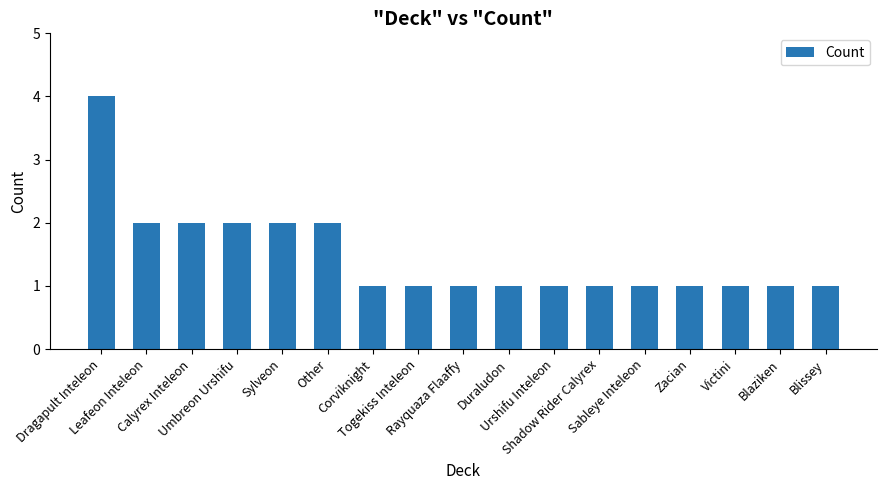

Reading right to left, list all the values displayed in this chart.

1	1	1	1	1	1	1	1	1	1	1	2	2	2	2	2	4